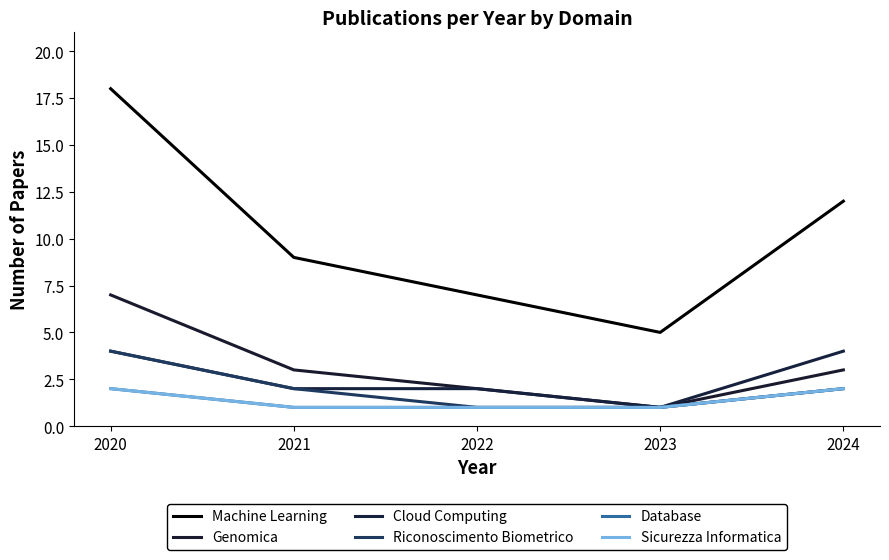

Does the chart have visible grid lines?

No